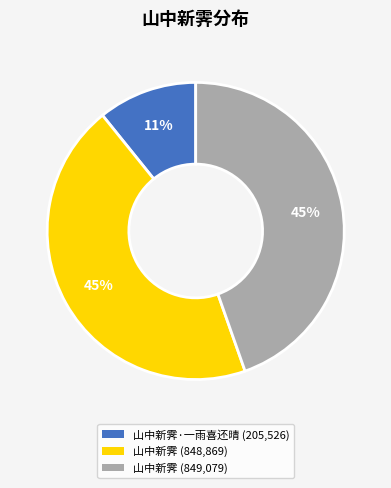

To the nearest percent, what is the average slice percentage?

33%